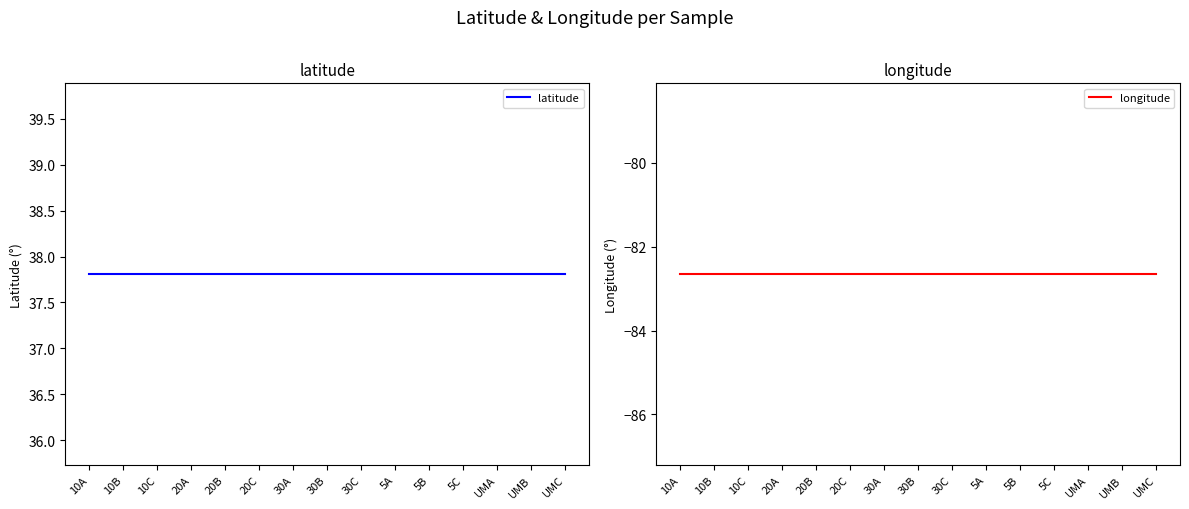

True or false: latitude and longitude intersect in this chart.

False